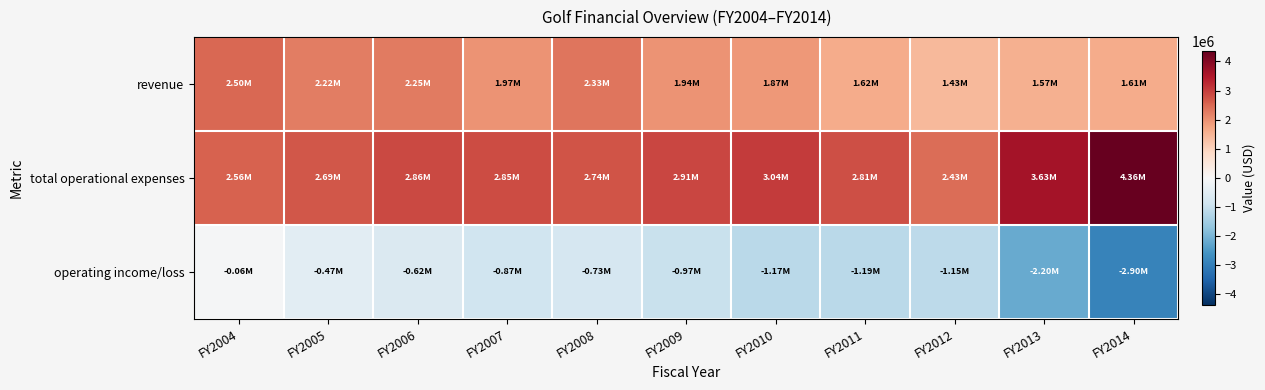

What is the difference between the highest and lowest values at FY2007?

3717901